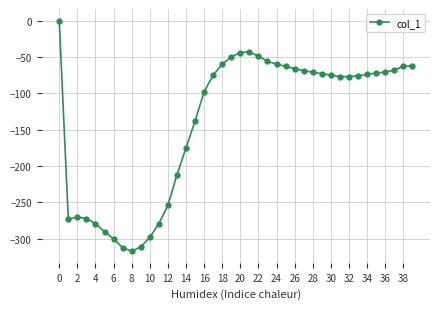

What is the value of the 12th point from the left?

-279